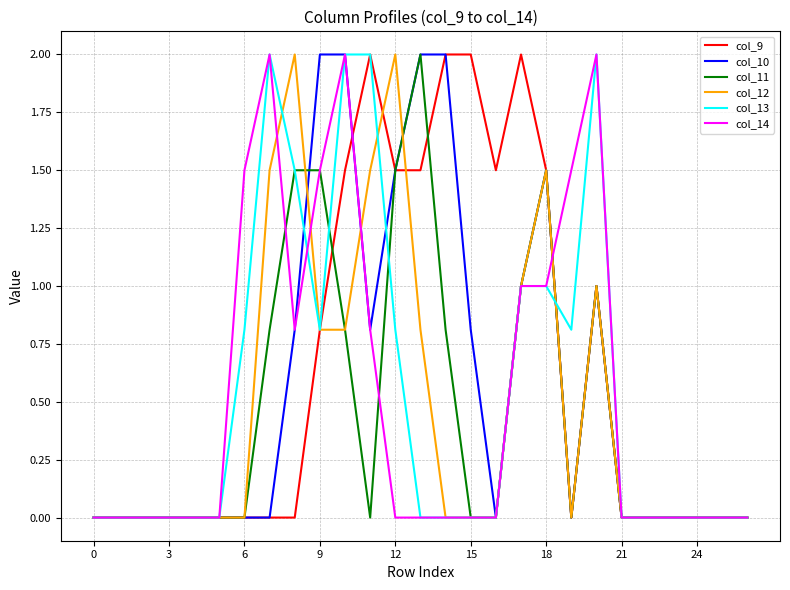

True or false: col_11 has more than 0 interior local peaks.

True